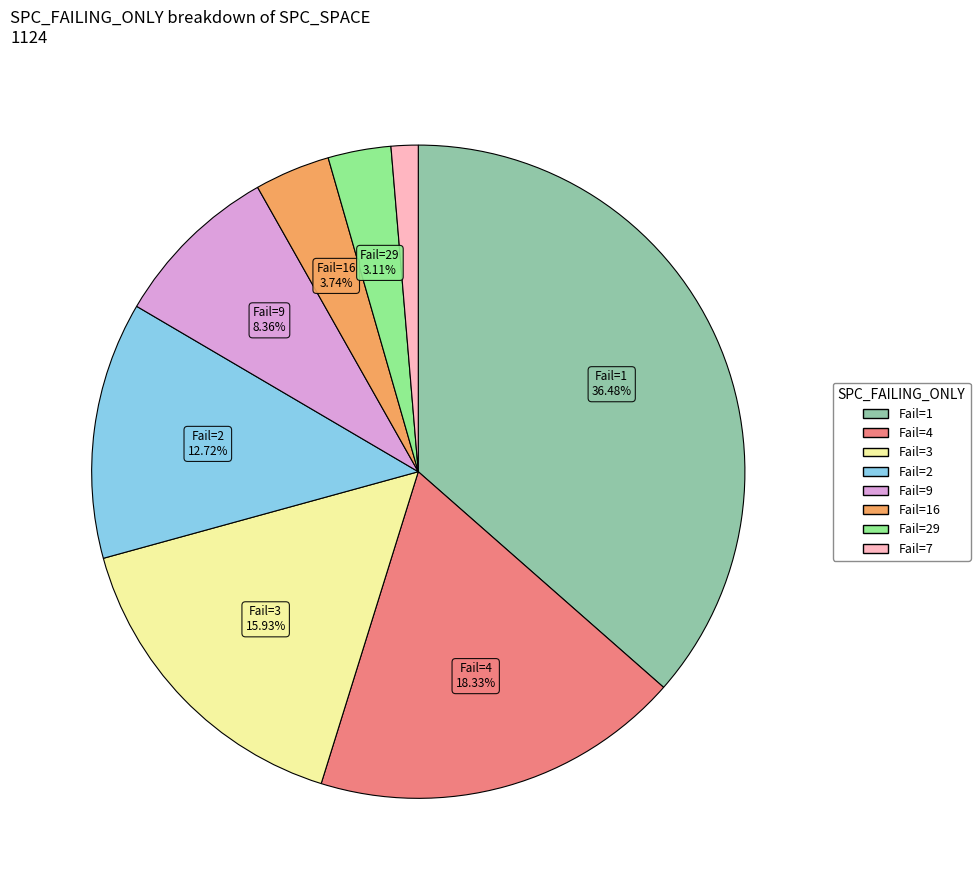

Does any single category account for the majority?

No